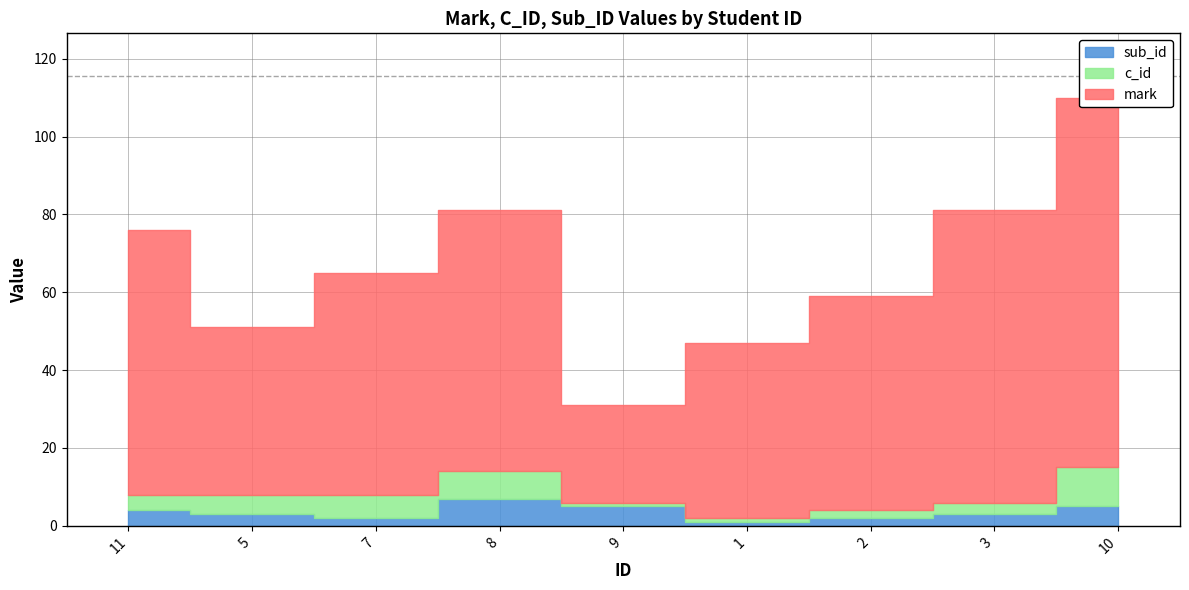

What is the label of the 2nd point from the left?

5